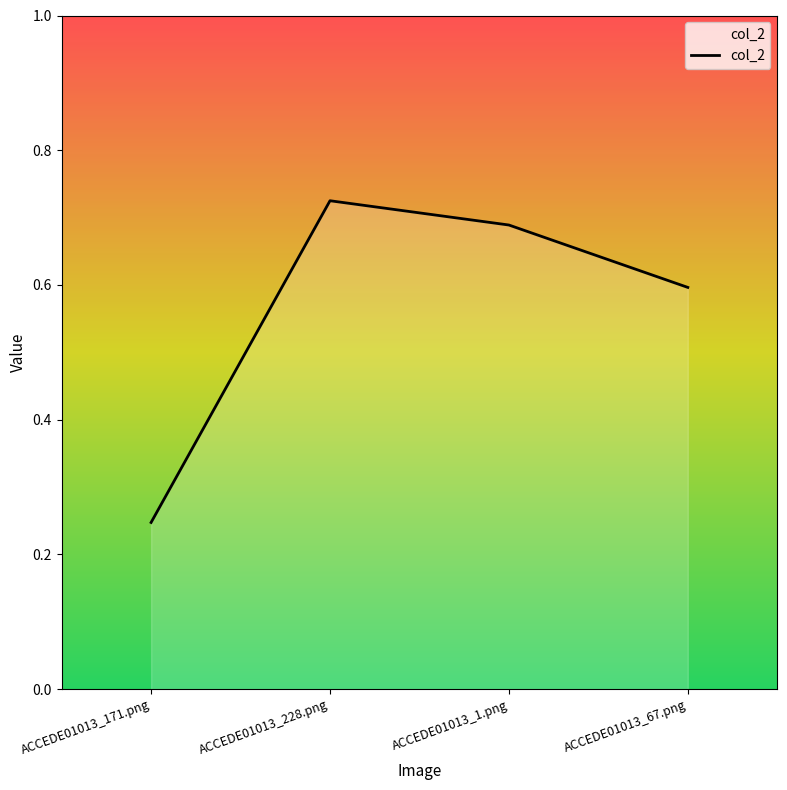

How many values are between 0 and 1?

4